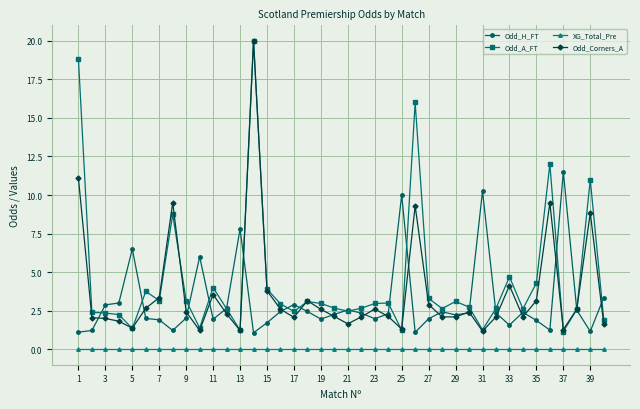

What is the highest value of the Odd_Corners_A series?

20.0